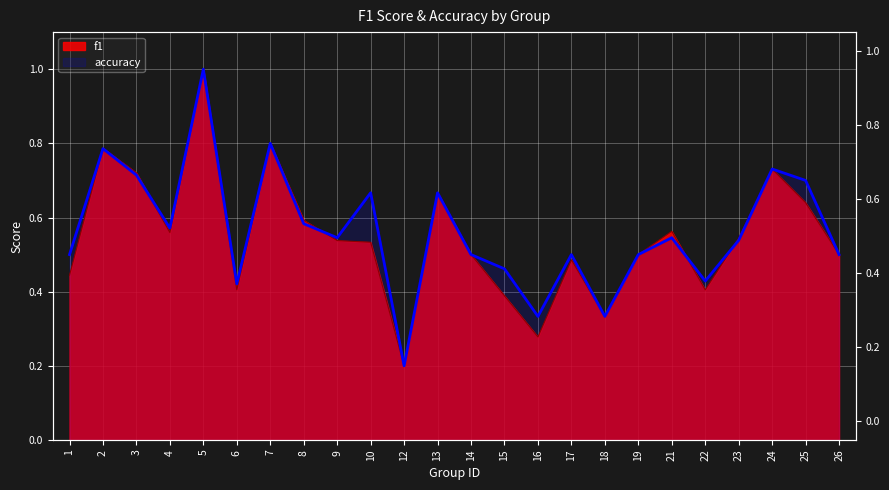

Which category has the lowest value in the accuracy series?

12